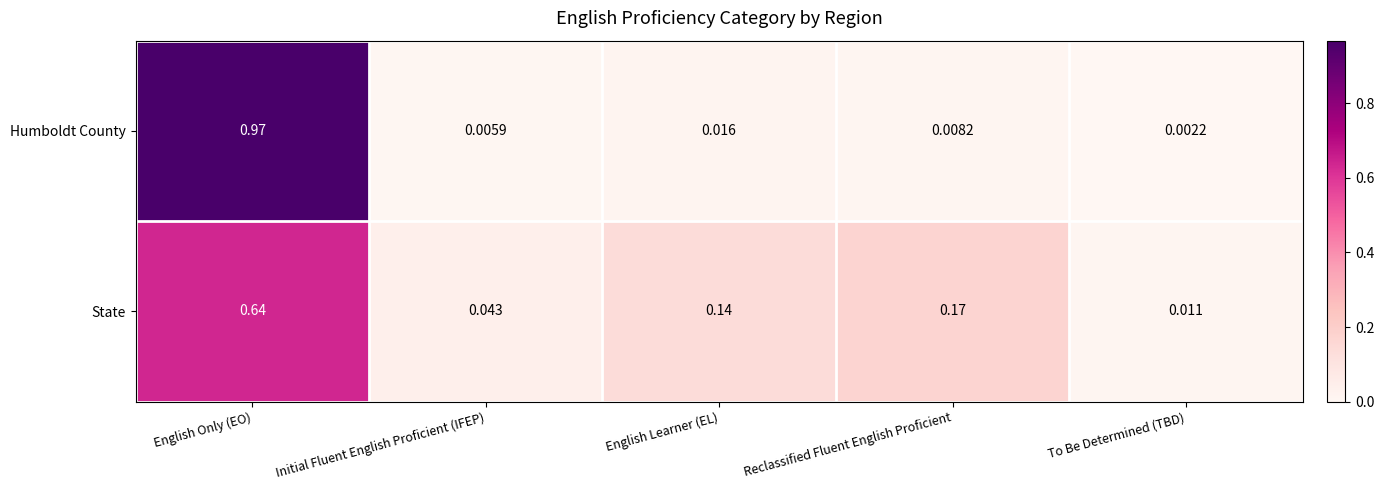

At which category is the sum across all series the highest?

English Only (EO)